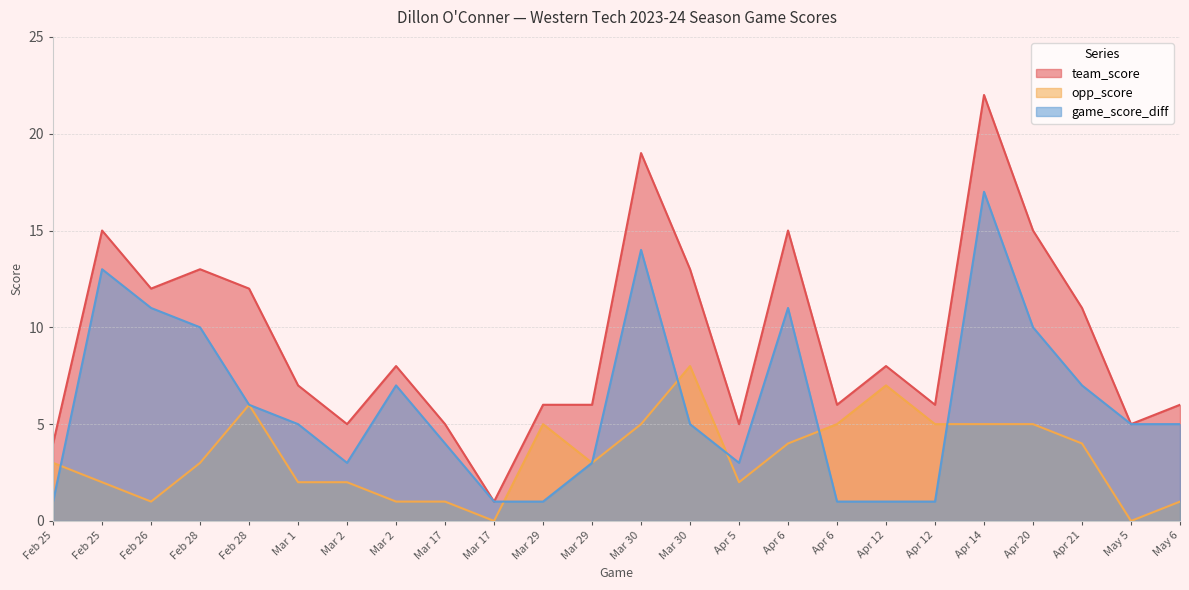

At which label does team_score reach its minimum?

Mar 17